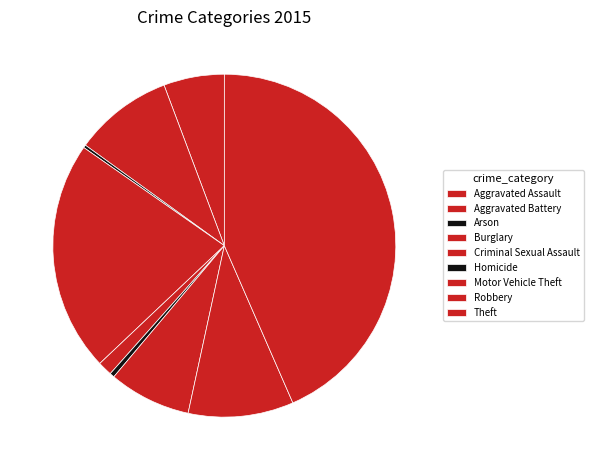

What is the ratio of the value at Criminal Sexual Assault to the value at Homicide?

3.1